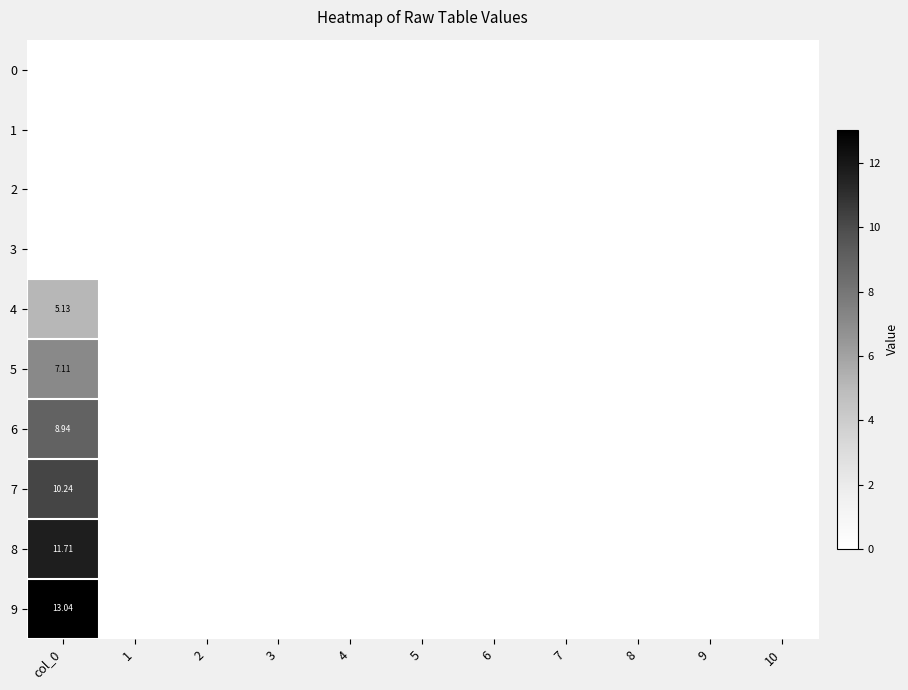

Count the number of categories in the chart.

11